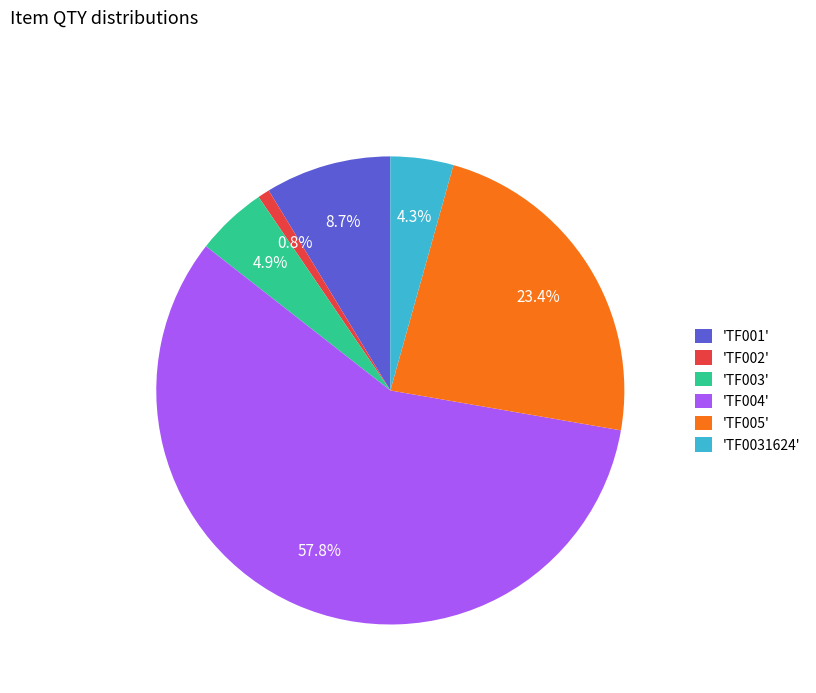

What is the largest slice in the pie chart?

'TF004'